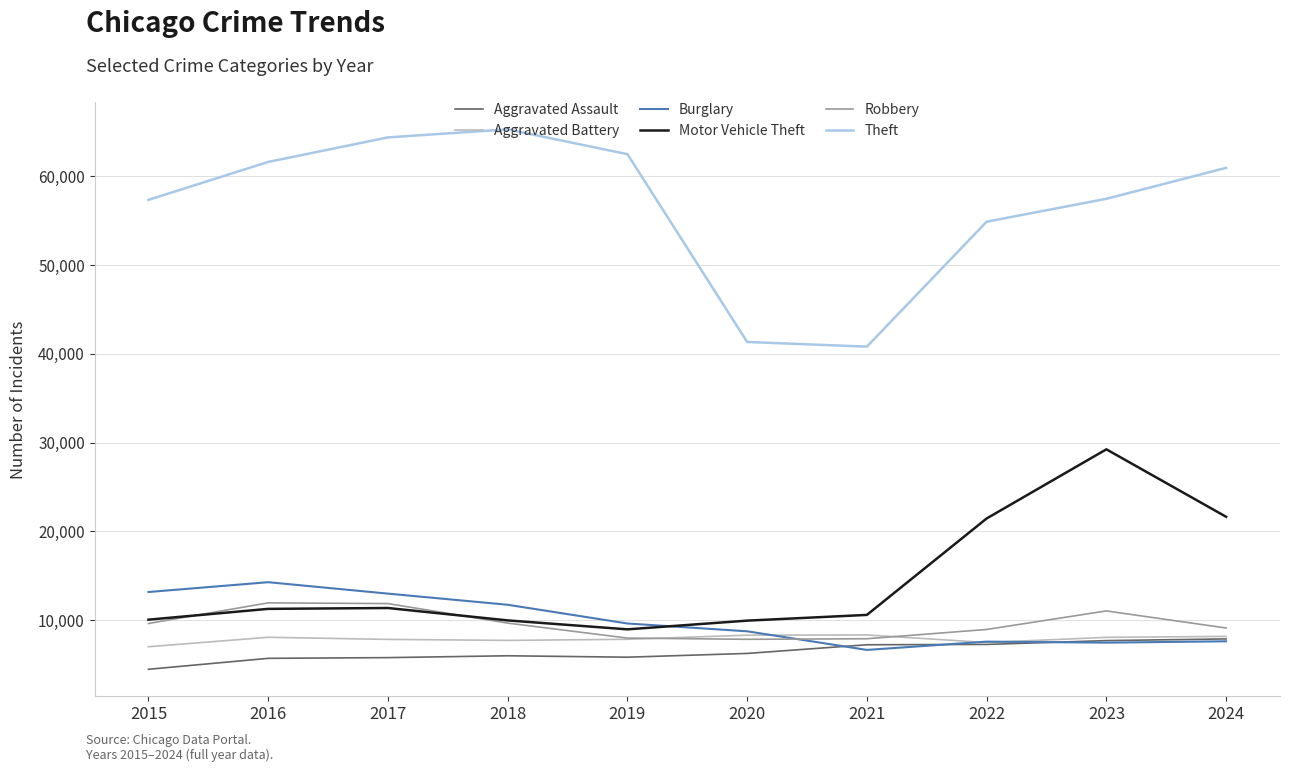

Which series has the widest spread of values?

Theft